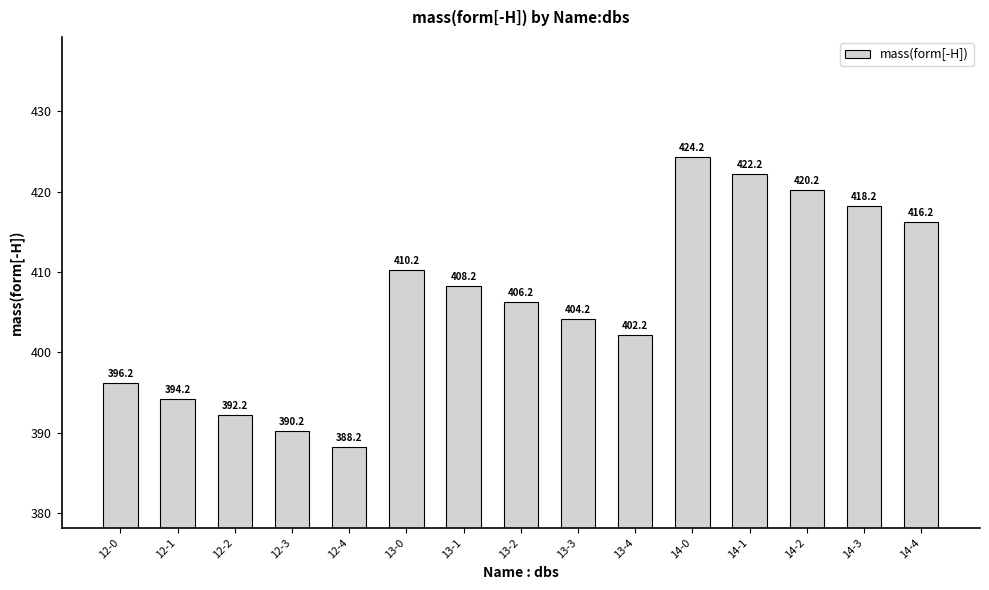

Reading left to right, transcribe all the data shown in this chart.

12-0=396.2	12-1=394.2	12-2=392.2	12-3=390.2	12-4=388.2	13-0=410.2	13-1=408.2	13-2=406.2	13-3=404.2	13-4=402.2	14-0=424.2	14-1=422.2	14-2=420.2	14-3=418.2	14-4=416.2